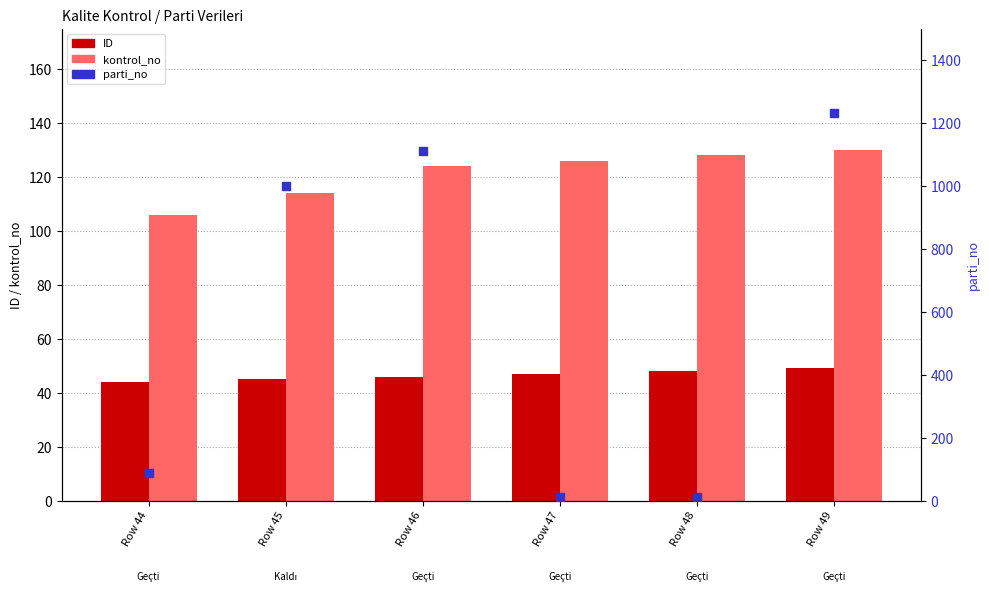

Which series contains the lowest Y value?

parti_no